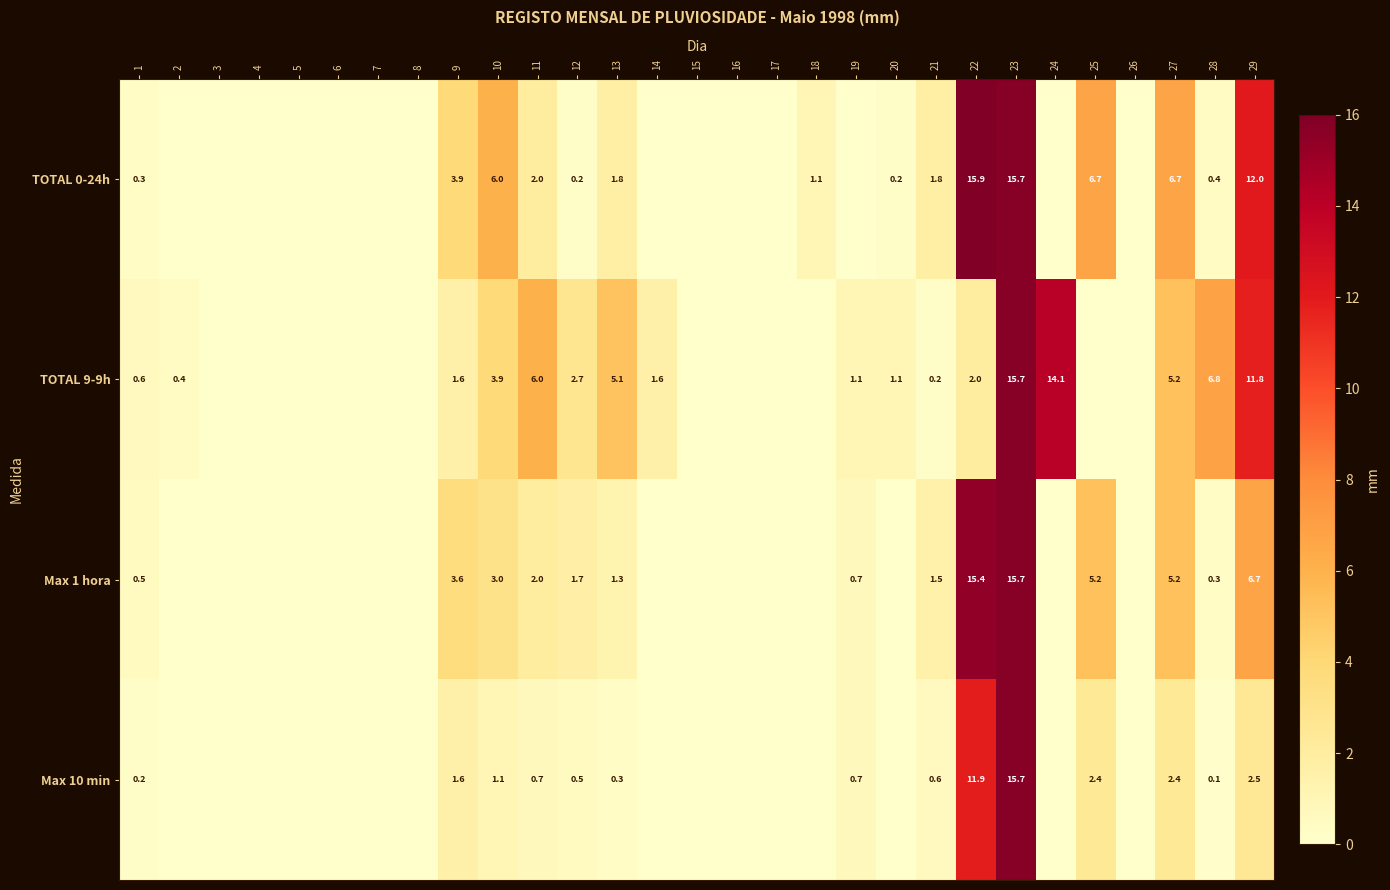

What is the spread (max minus min) of values at 10?

4.9